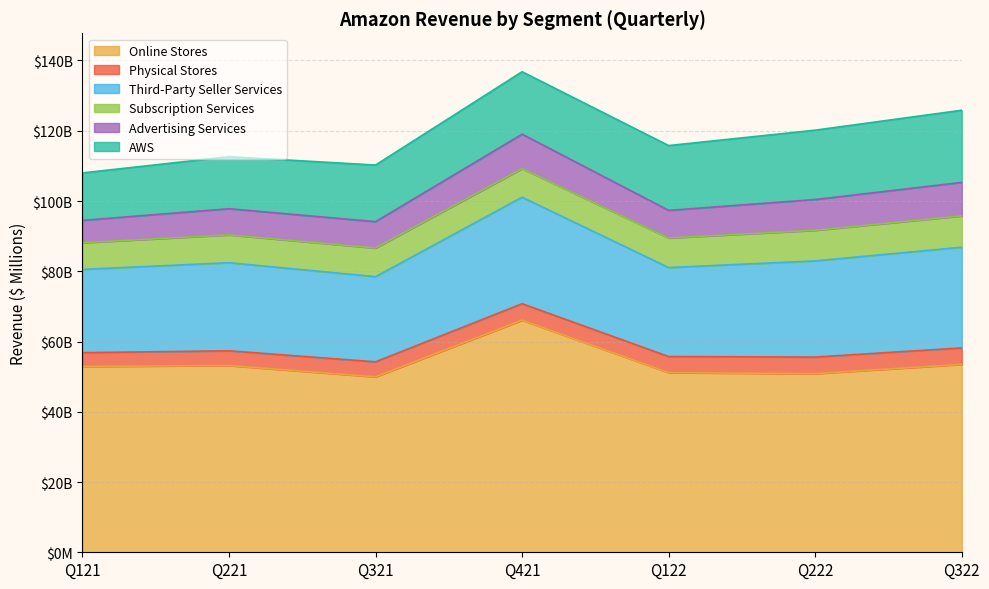

At which category is the sum across all series the highest?

Q421